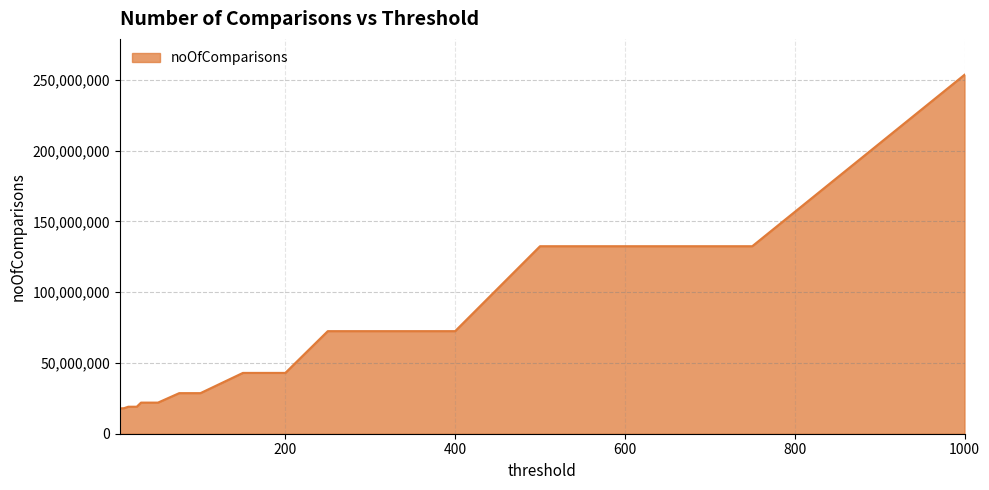

What is the maximum value shown in the chart?

253577502